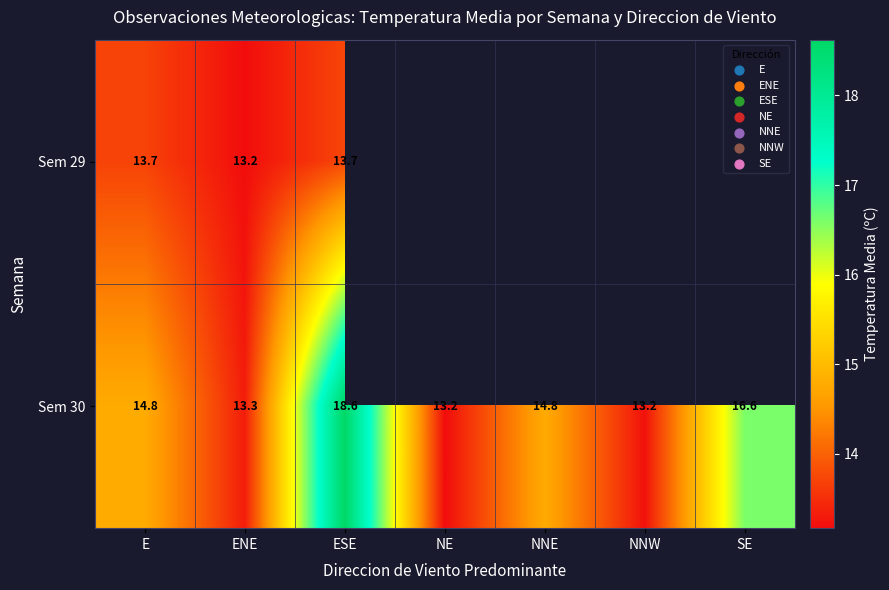

The Sem 30 series shows 13.2 at NE. True or false?

True